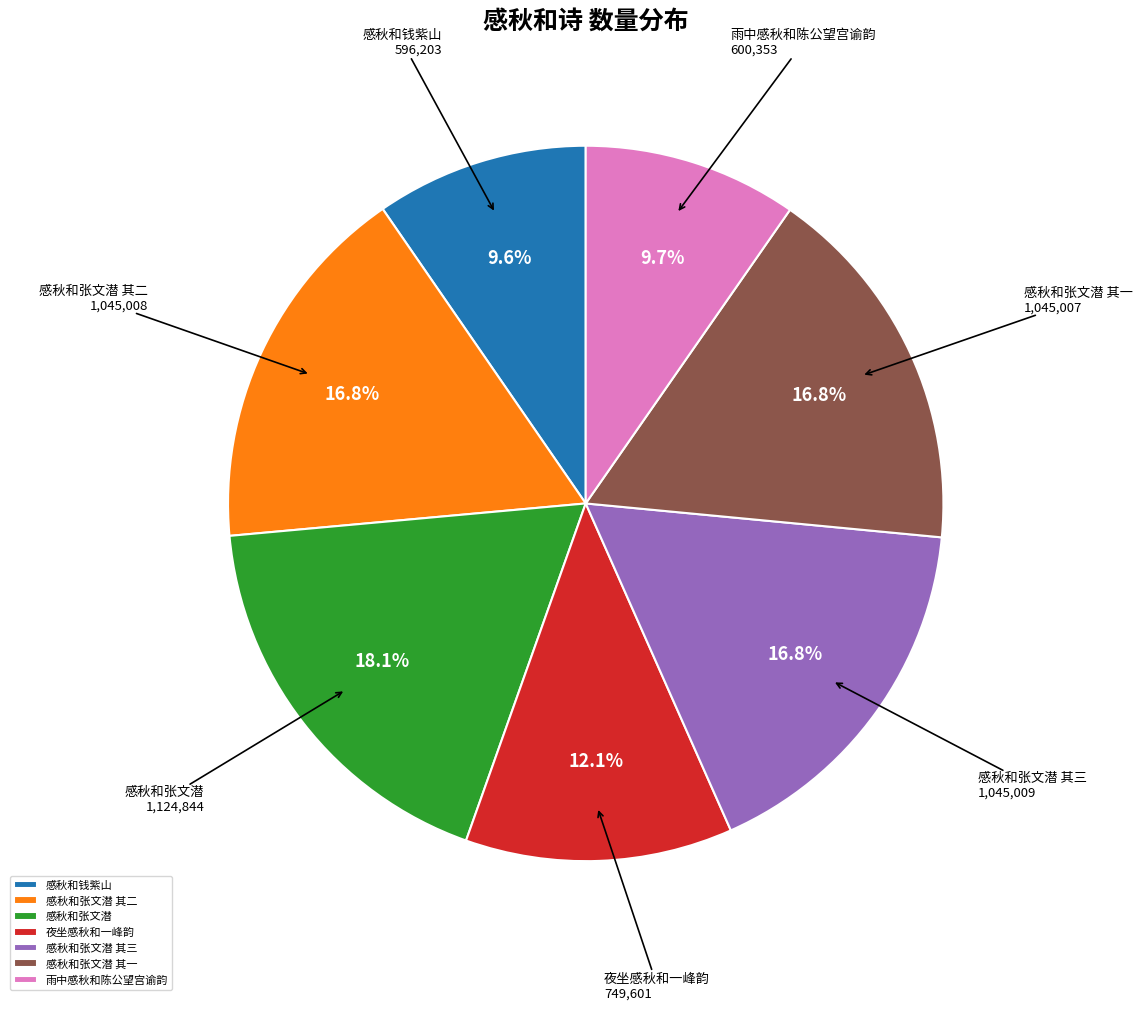

What is the largest slice in the pie chart?

感秋和张文潜